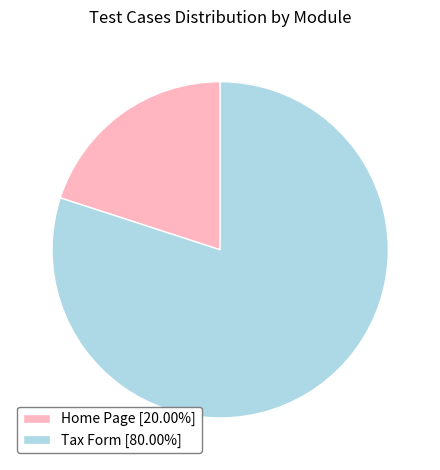

Rank the categories by value from highest to lowest.

Tax Form, Home Page